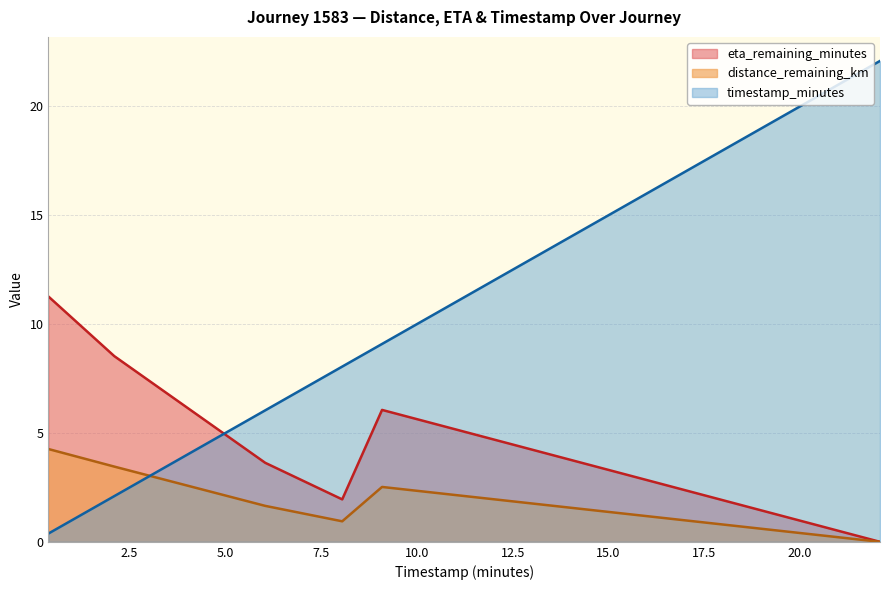

What is the difference between the highest and lowest values at 6.04?

4.4